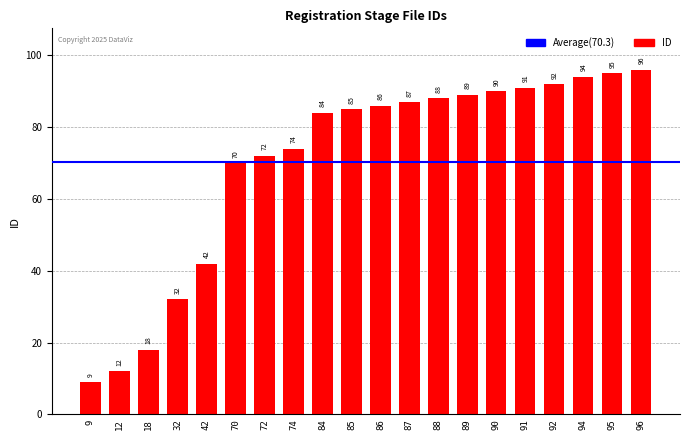

The value at 91 is 91. True or false?

True